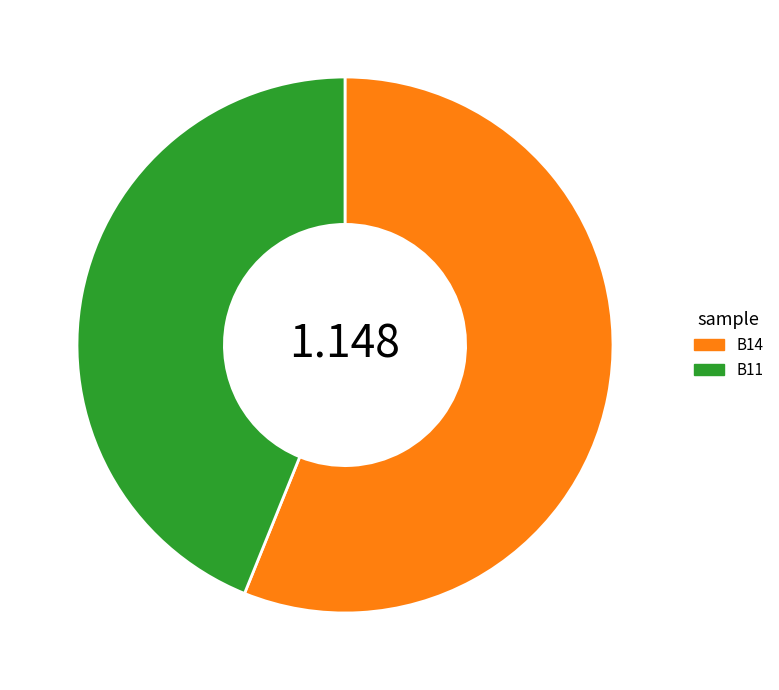

Does B11 represent more than half of the total?

No